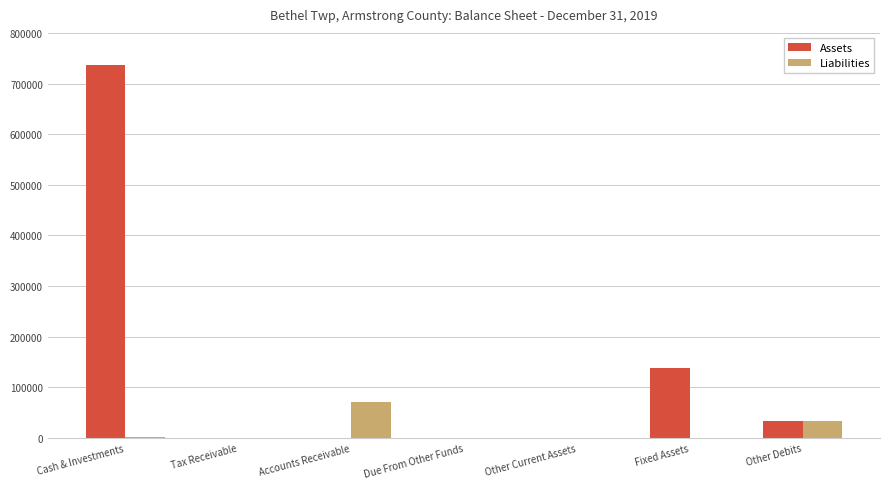

What is the total value across all series at Other Debits?

66612